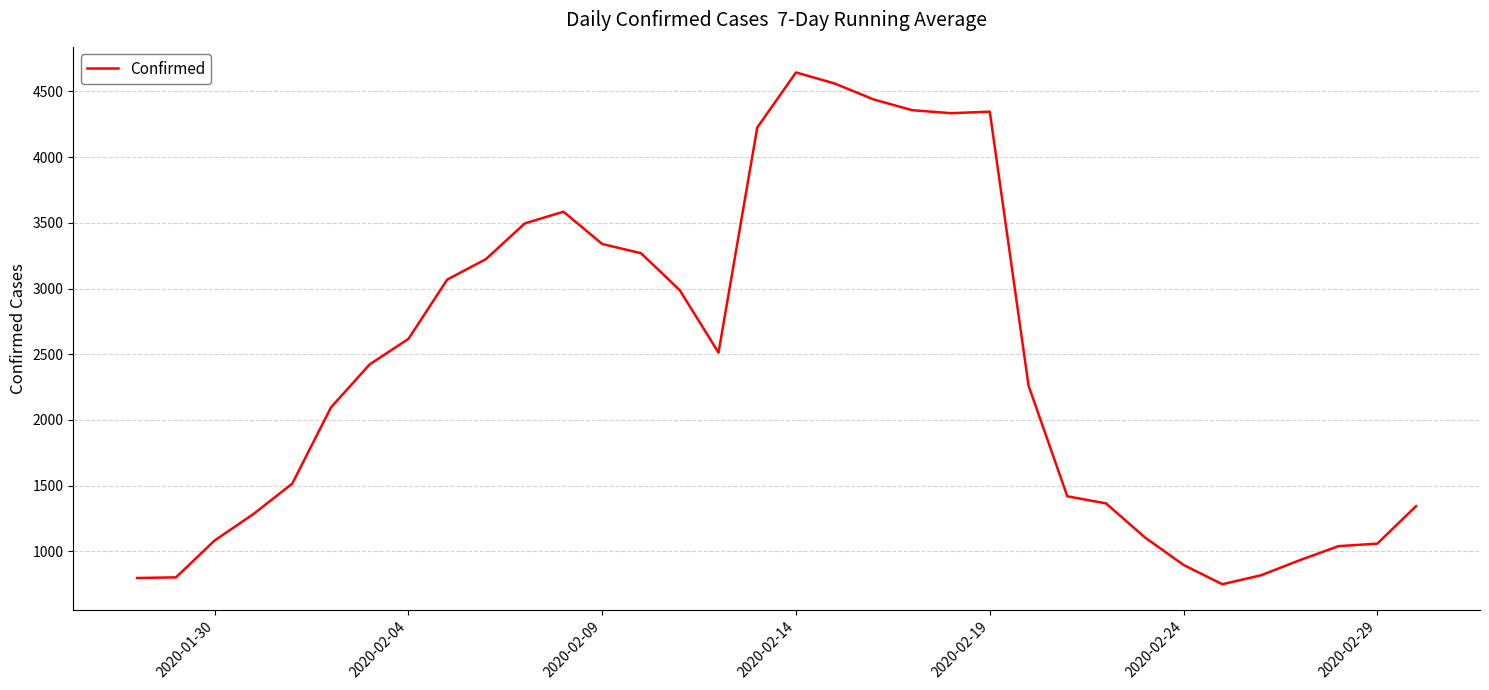

What is the difference between the maximum and minimum values?

3895.4